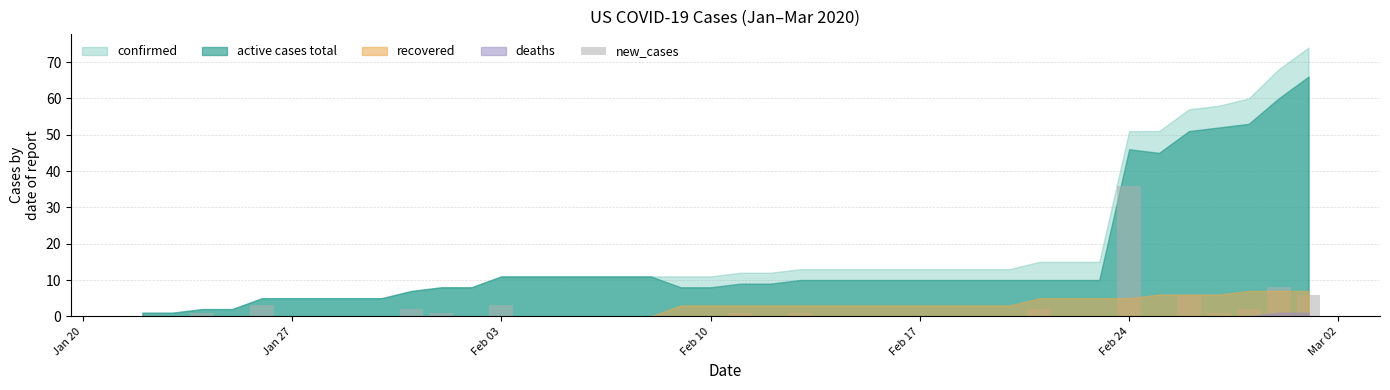

How many distinct data groups are displayed?

1